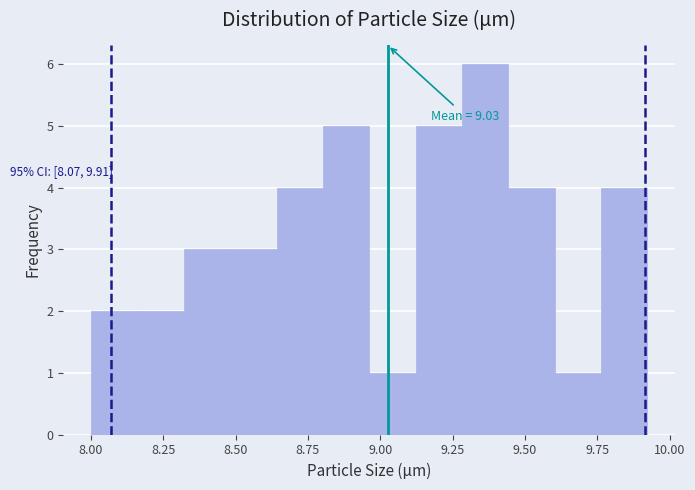

Read against the x-axis, roughly where is the centre of the tallest bar?

9.35